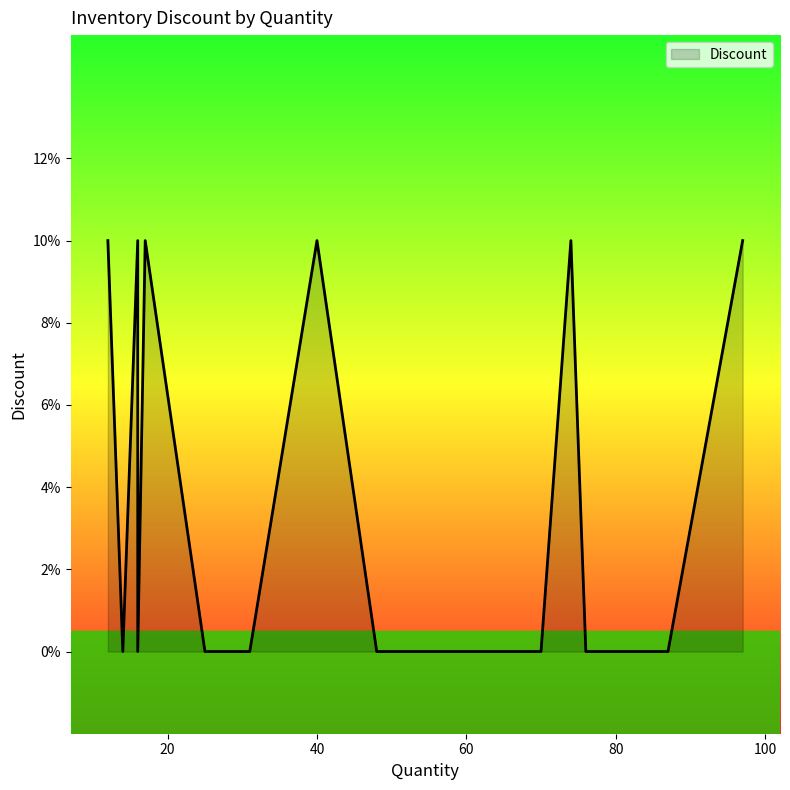

Which has a higher value, 67 or 61?

67